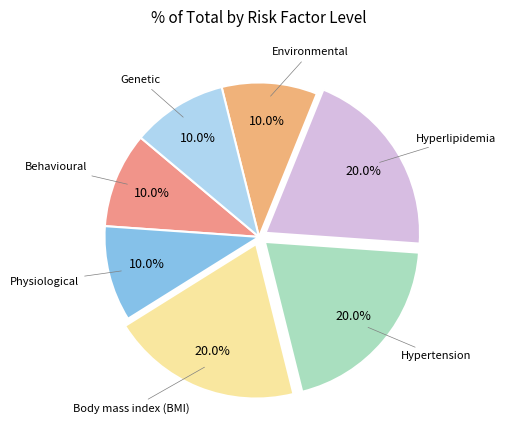

What is the largest slice in the pie chart?

bmi